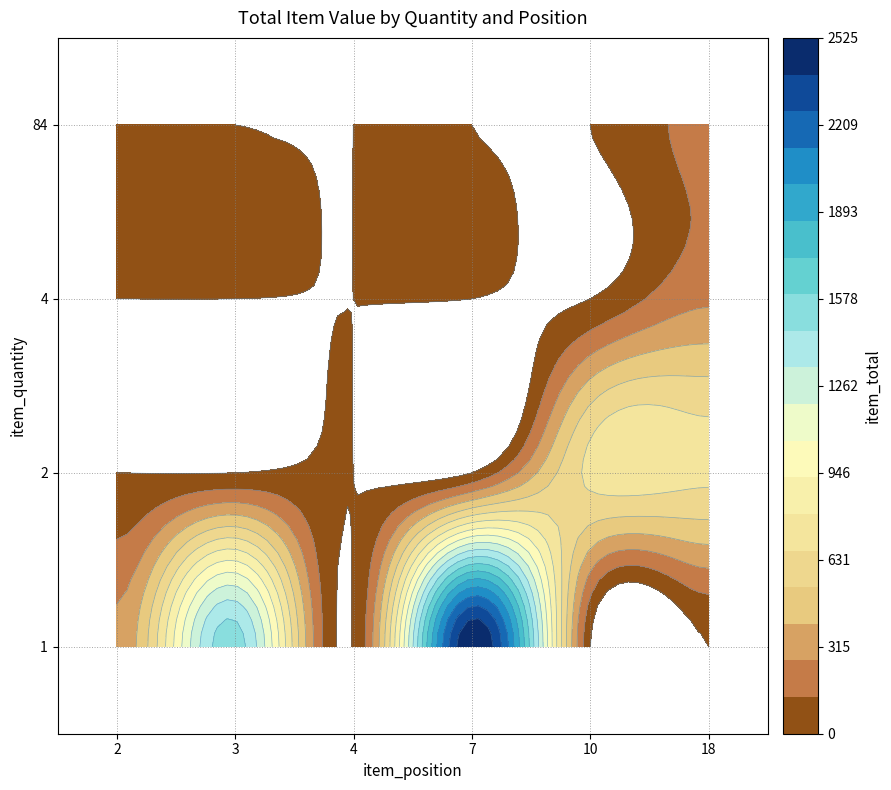

How many positive values does the 2 series have?

2